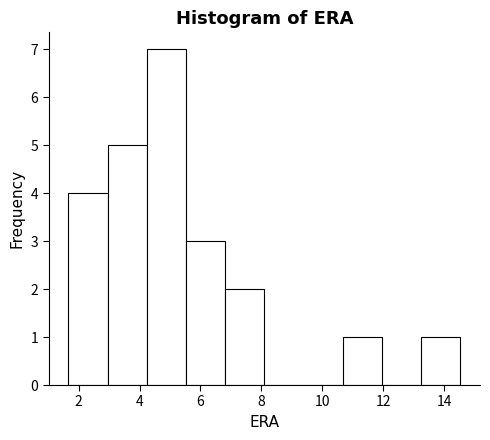

Reading left to right, transcribe this chart: for each bar, give the range it covers on the x-axis and its height. Neither the bar edges nor the heights are printed on the chart, so give them approximately, as read against the axes.

1.6 to 3.0: 4
3.0 to 4.2: 5
4.2 to 5.6: 7
5.6 to 6.8: 3
6.8 to 8.2: 2
8.2 to 9.4: 0
9.4 to 10.6: 0
10.6 to 12.0: 1
12.0 to 13.2: 0
13.2 to 14.6: 1